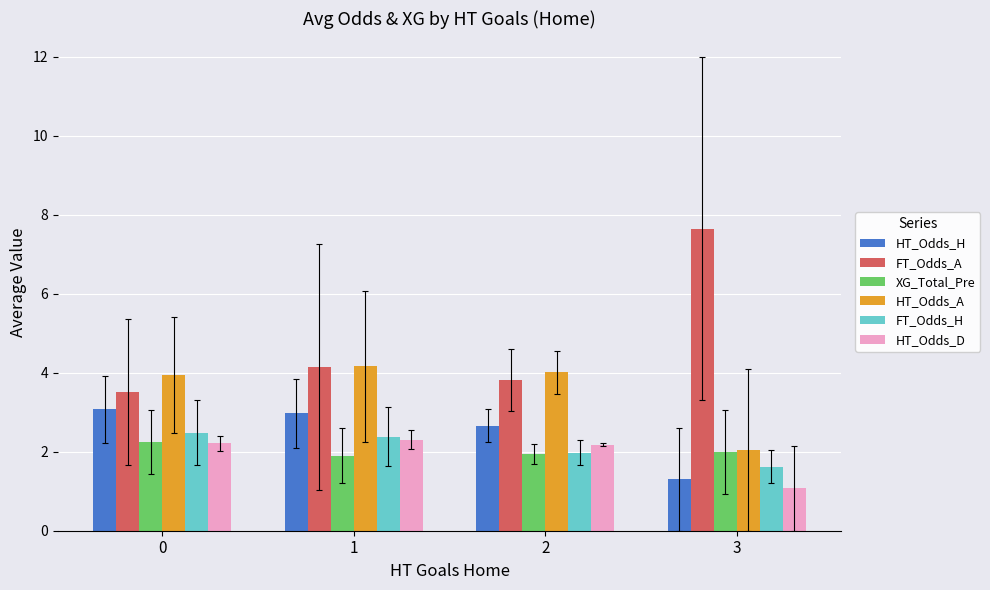

What is the difference between the HT_Odds_A values at 1 and 0?

0.2